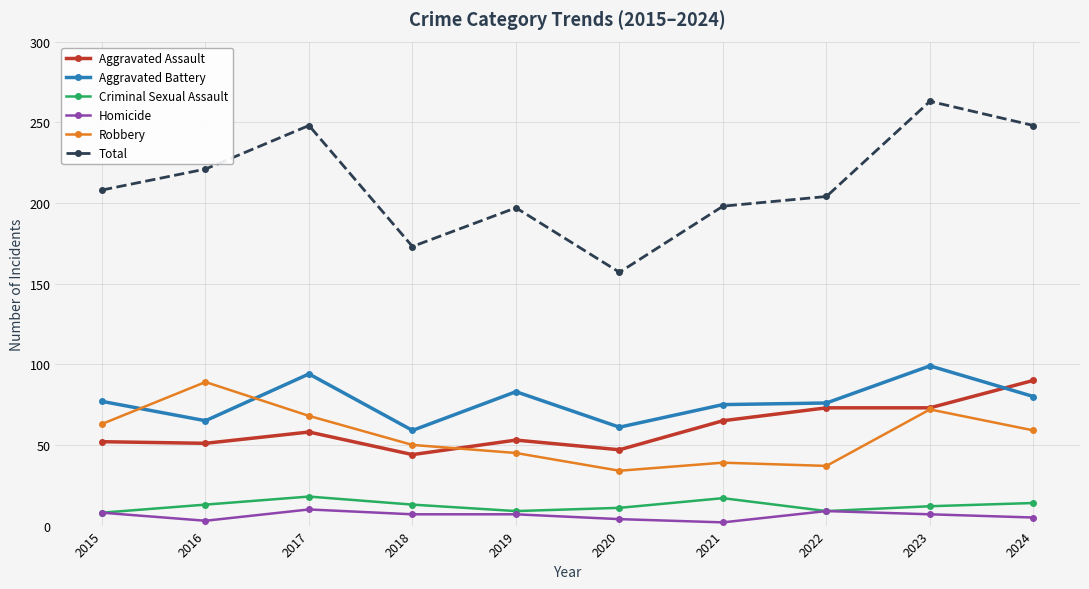

The value of Robbery at 2024 is 59. True or false?

True